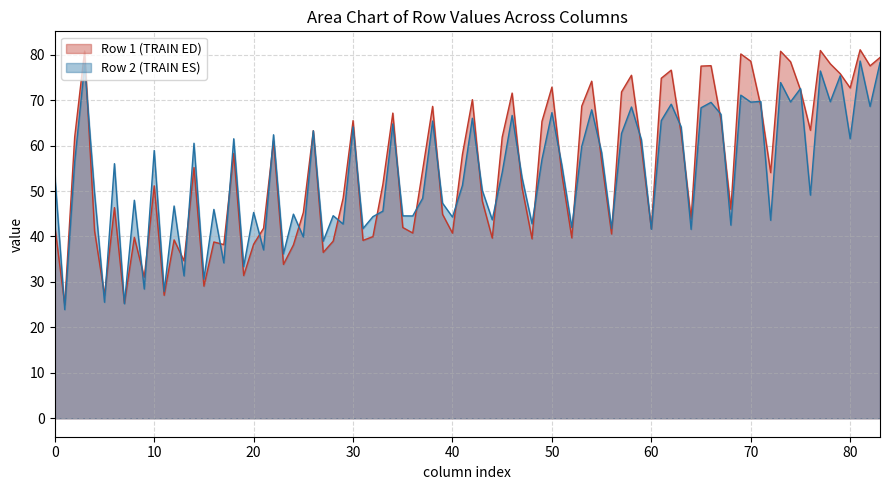

Does the chart have visible grid lines?

Yes